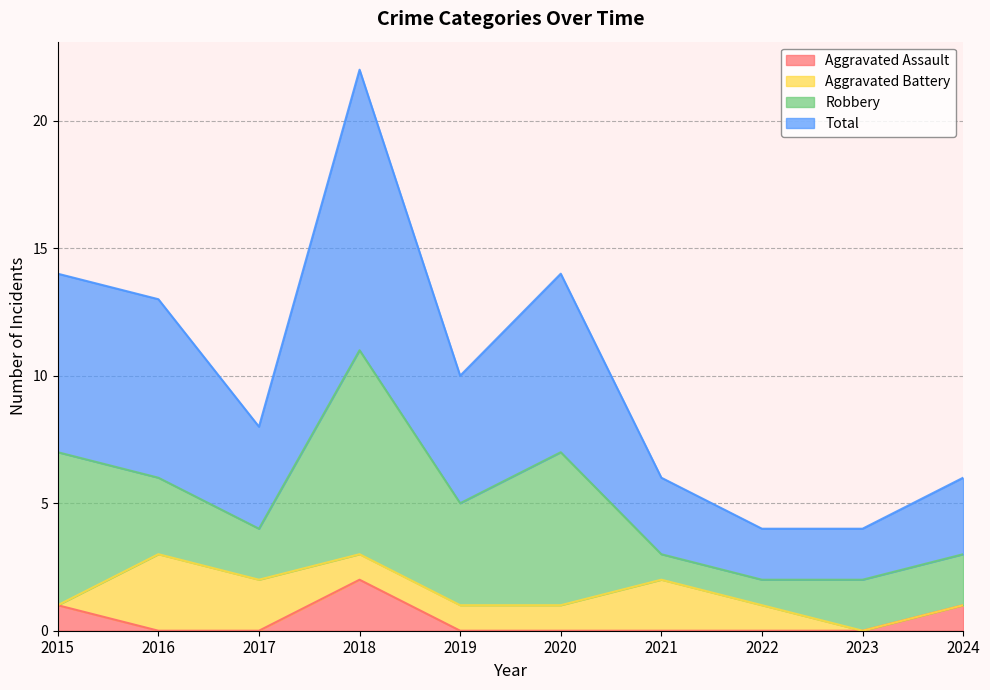

What is the approximate value of Aggravated Assault at 2024?

1